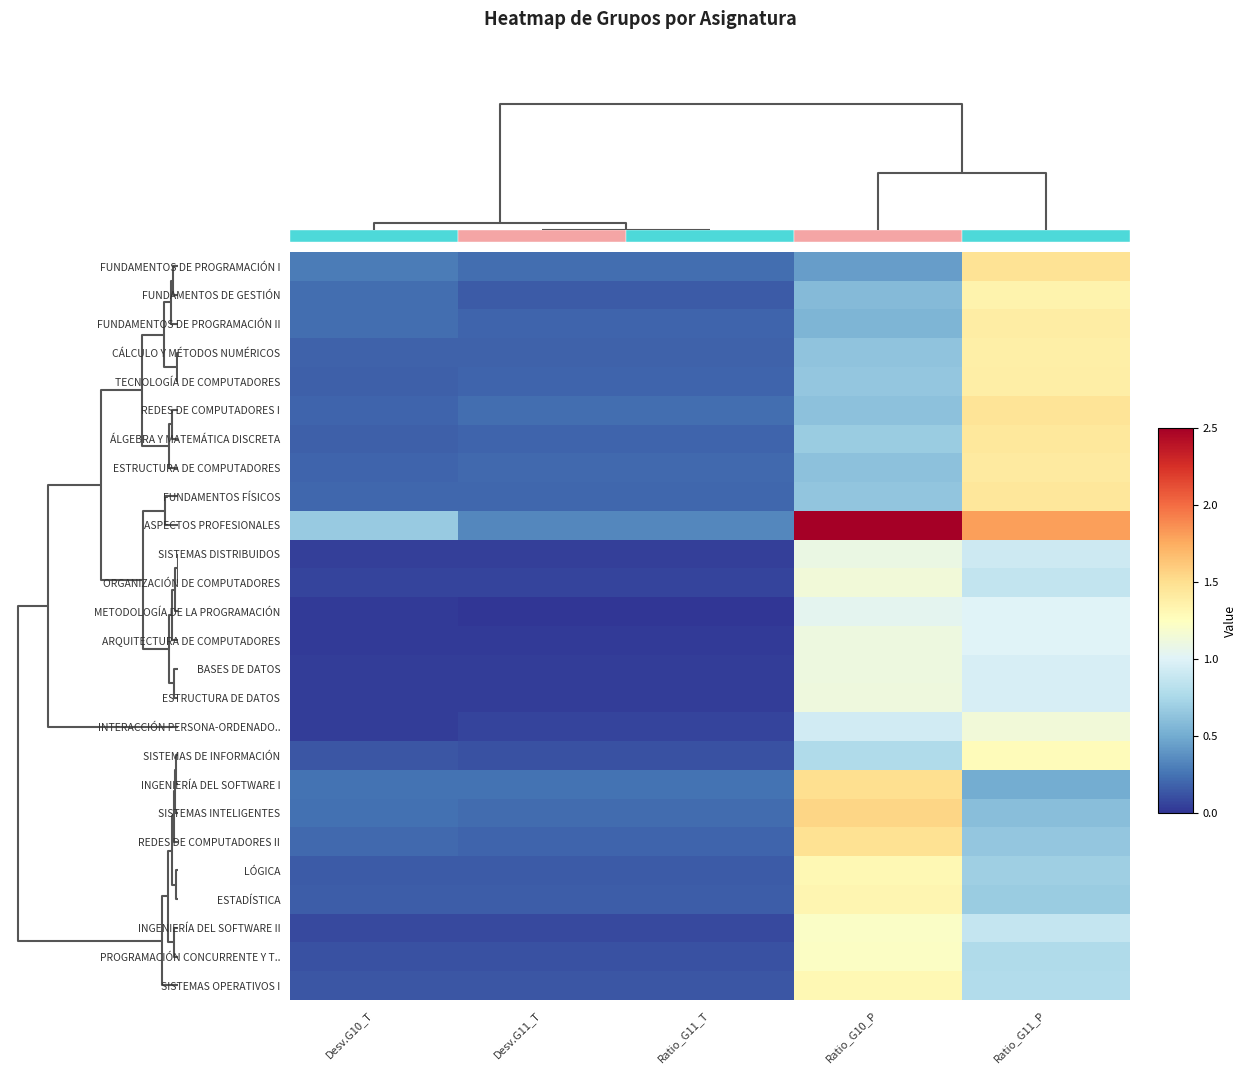

The value of CÁLCULO Y MÉTODOS NUMÉRICOS at Ratio_G10_P is 0.1. True or false?

False